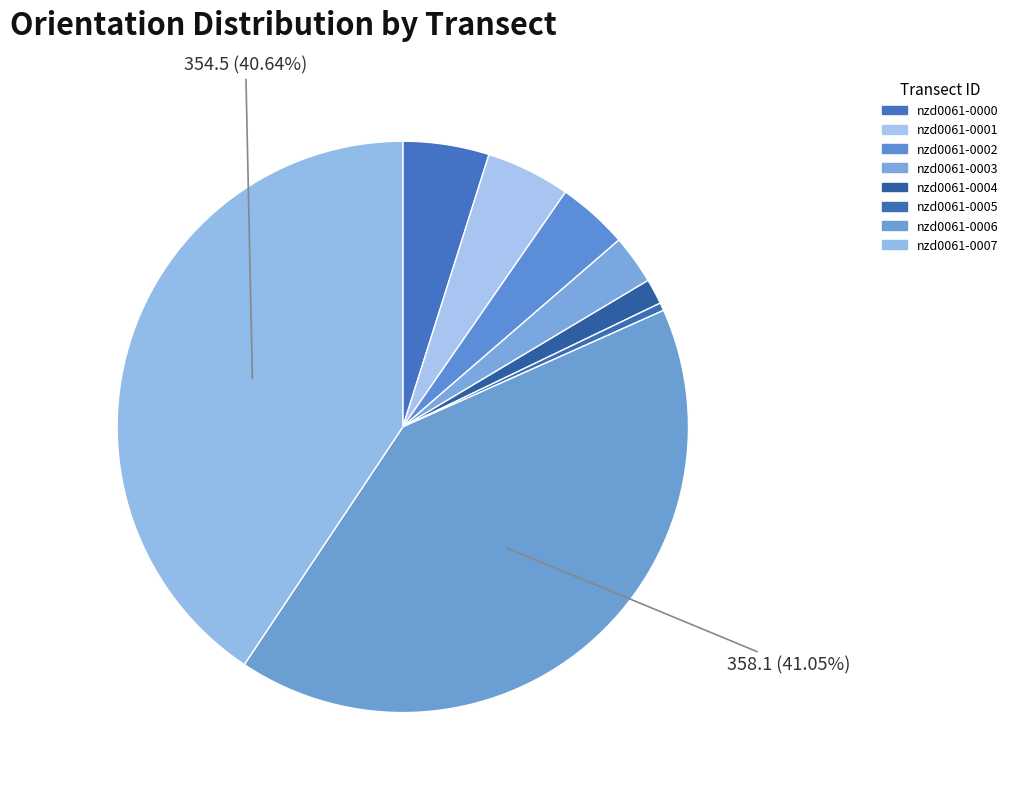

Count the number of slices in the pie.

8